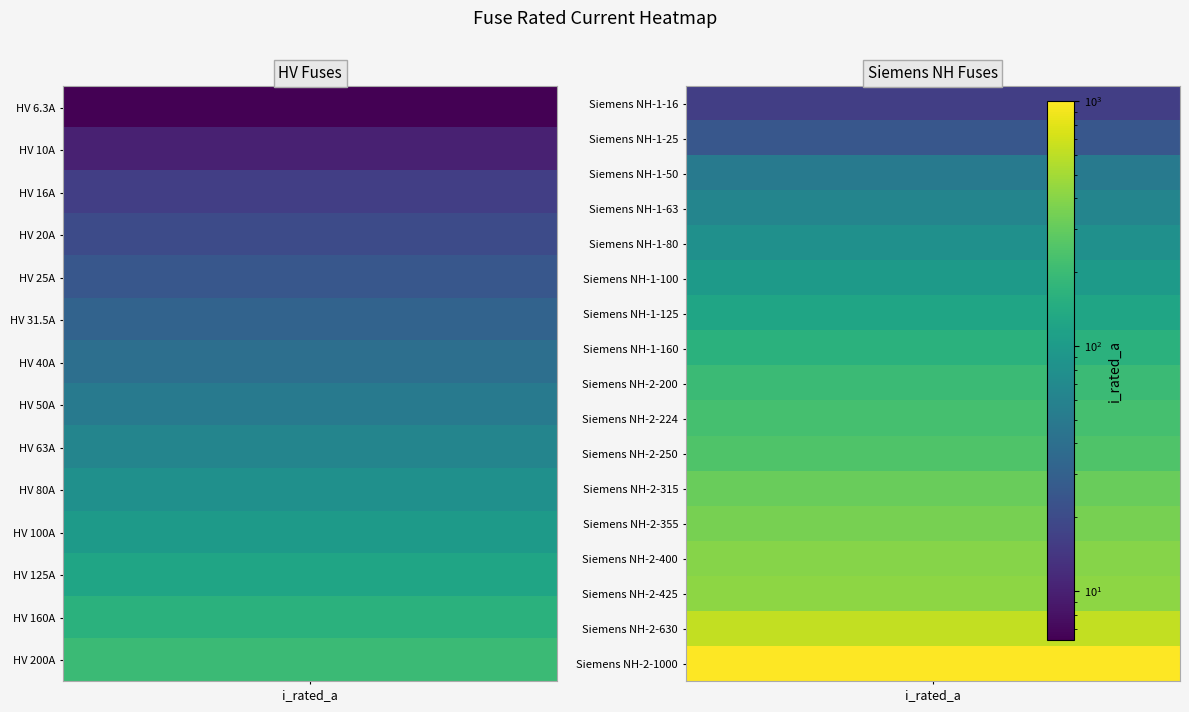

What is the approximate value at HV 40A?

40.0